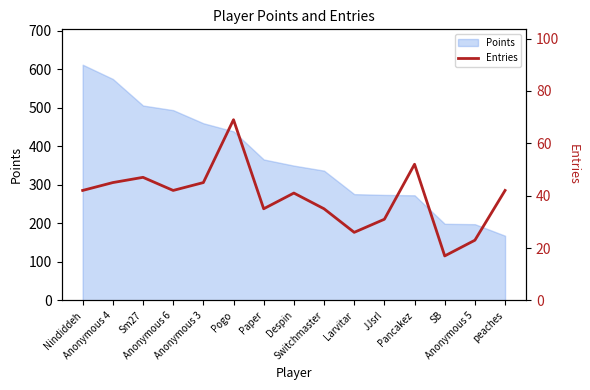

What is the maximum value for Points?

612